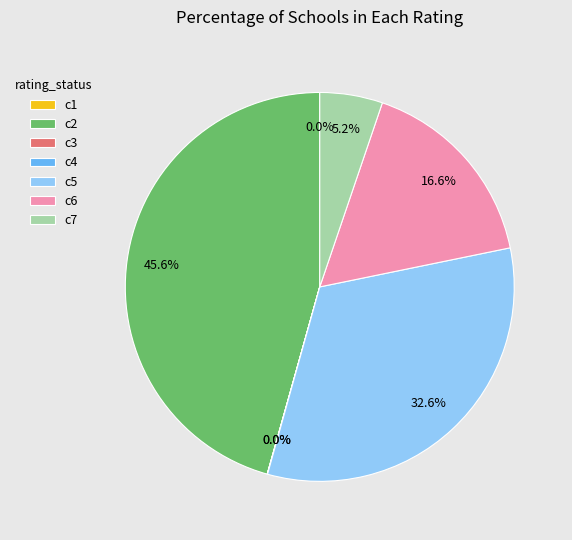

Is there any slice that represents more than half of the pie?

No